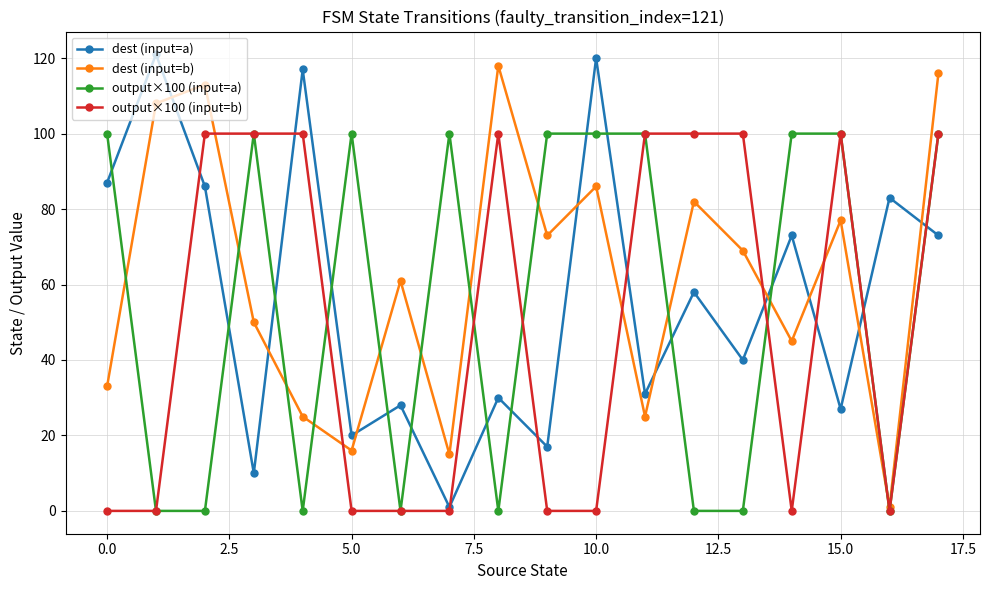

How many interior local peaks does the dest (input=a) series have?

8